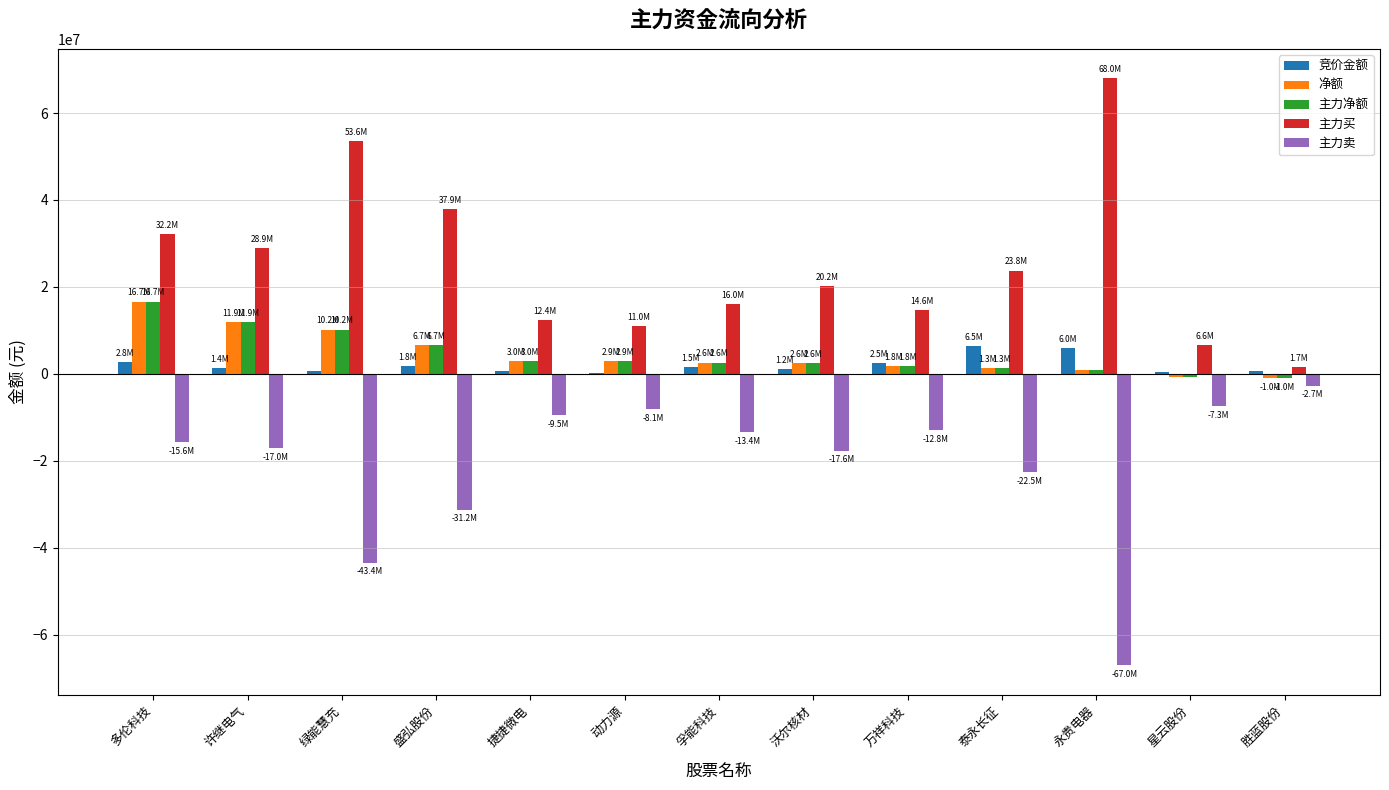

How many categories are shown in the chart?

13